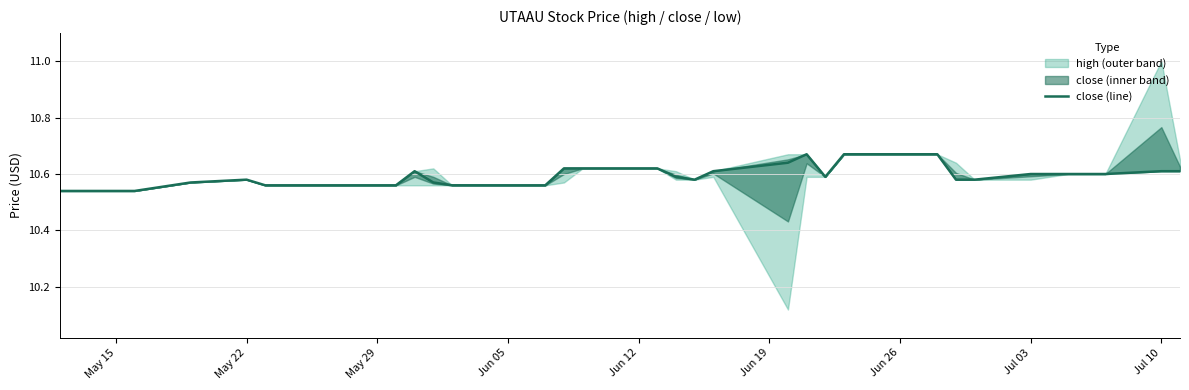

The value at Jun 12 is 10.6. True or false?

True